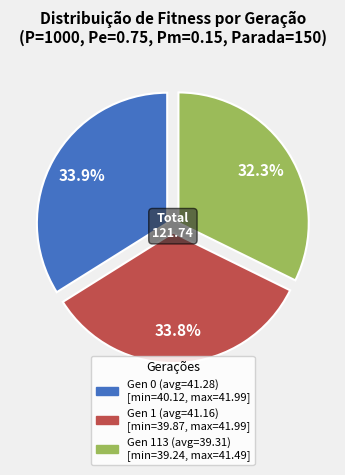

Does any single category account for the majority?

No